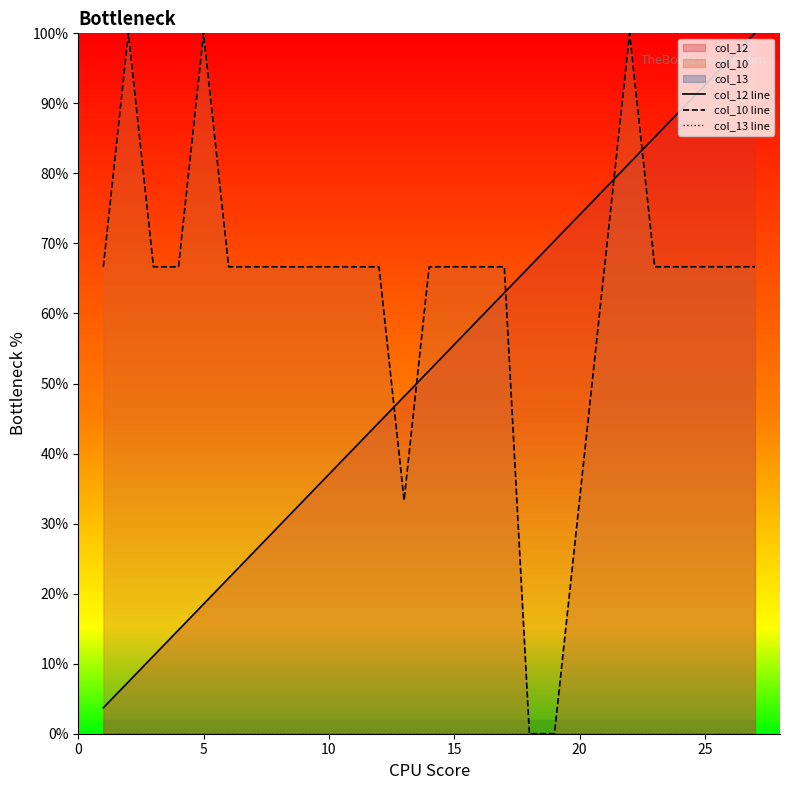

What is the total value across all series at 15?

122.2